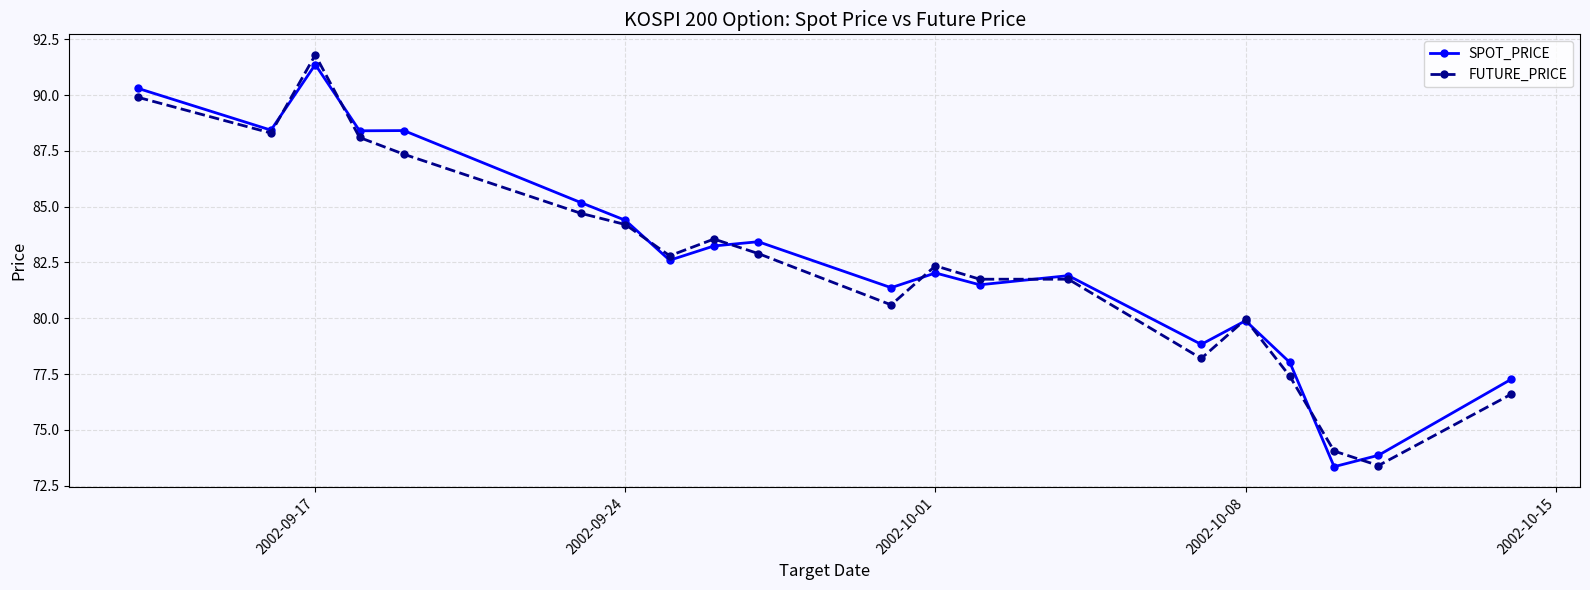

List the series in order of their overall mean, highest first.

SPOT_PRICE, FUTURE_PRICE